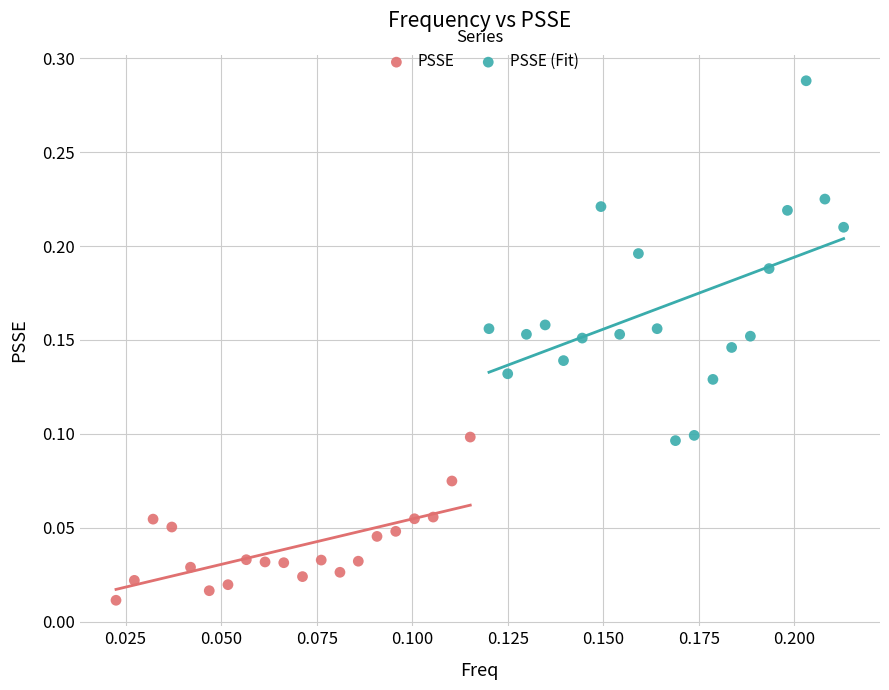

Which series reaches the minimum Y coordinate?

PSSE